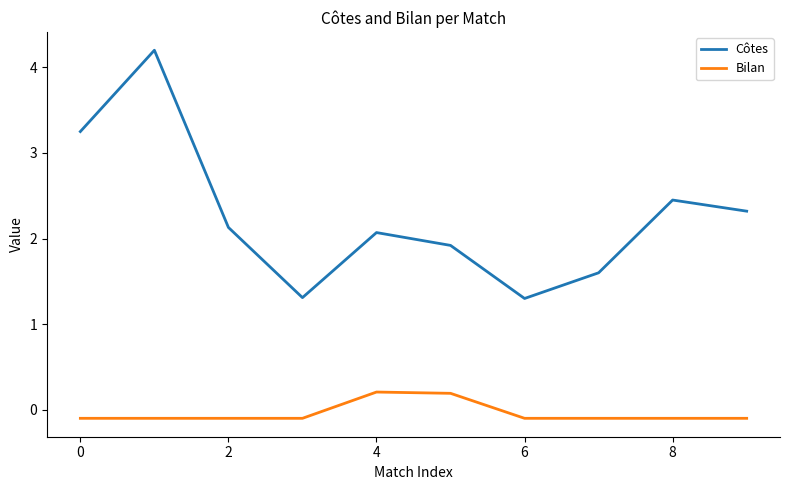

Which series has the largest range (max minus min)?

Côtes